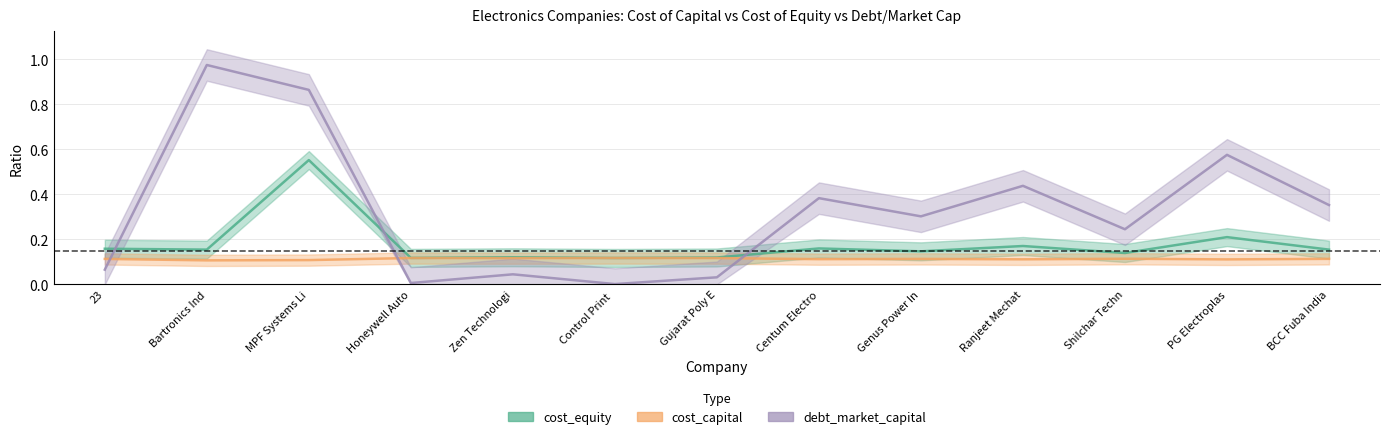

Which series has the largest range (max minus min)?

debt_market_capital